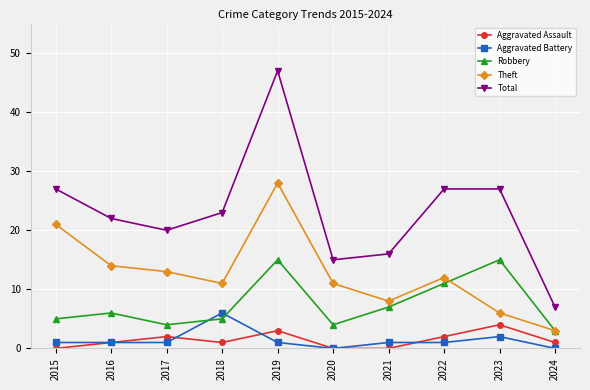

What is the difference between the maximum and minimum values in the Aggravated Battery series?

6